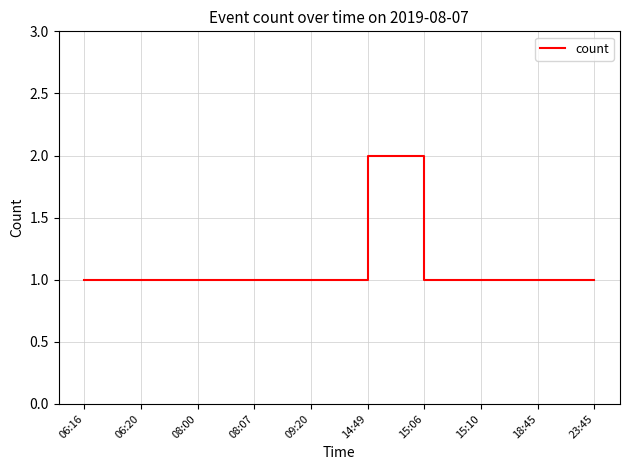

What is the change in value from 14:49 to 23:45?

-1